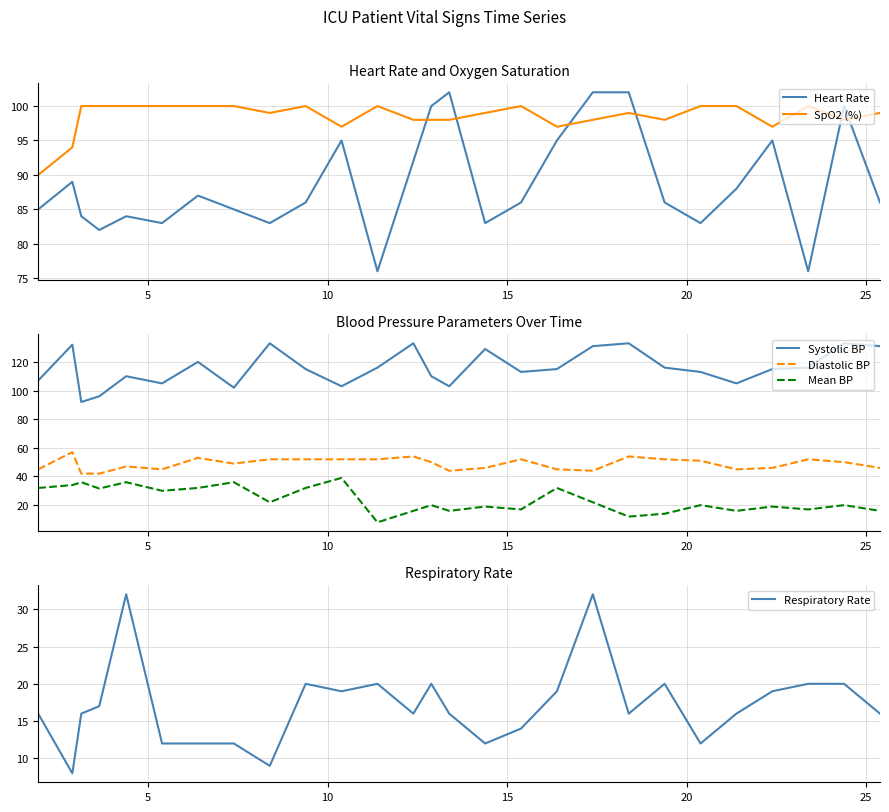

What is the maximum value shown in the chart?

133.0